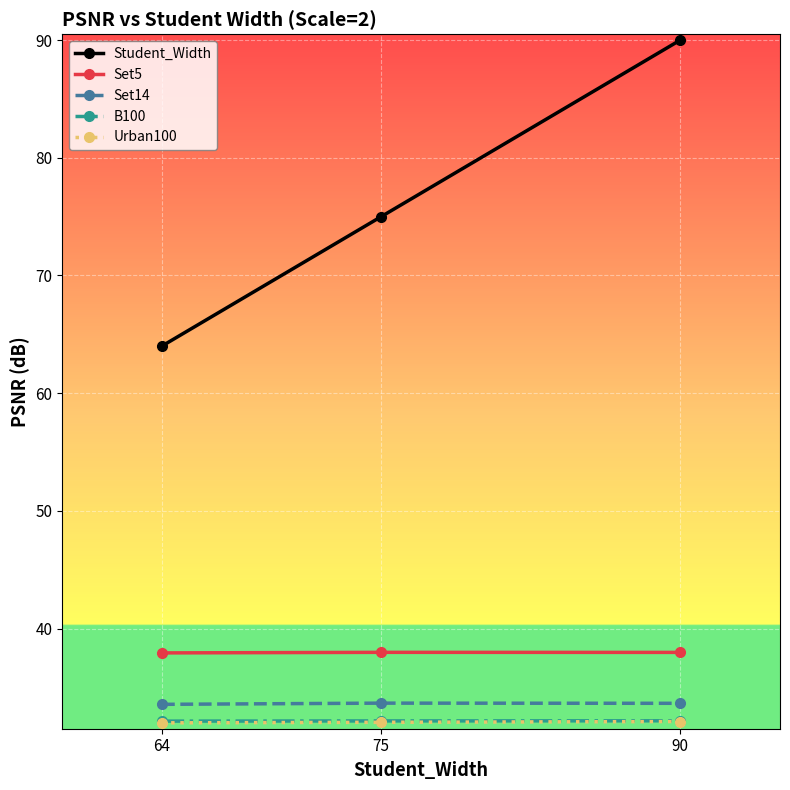

The Urban100 series shows 32.0 at 75. True or false?

True